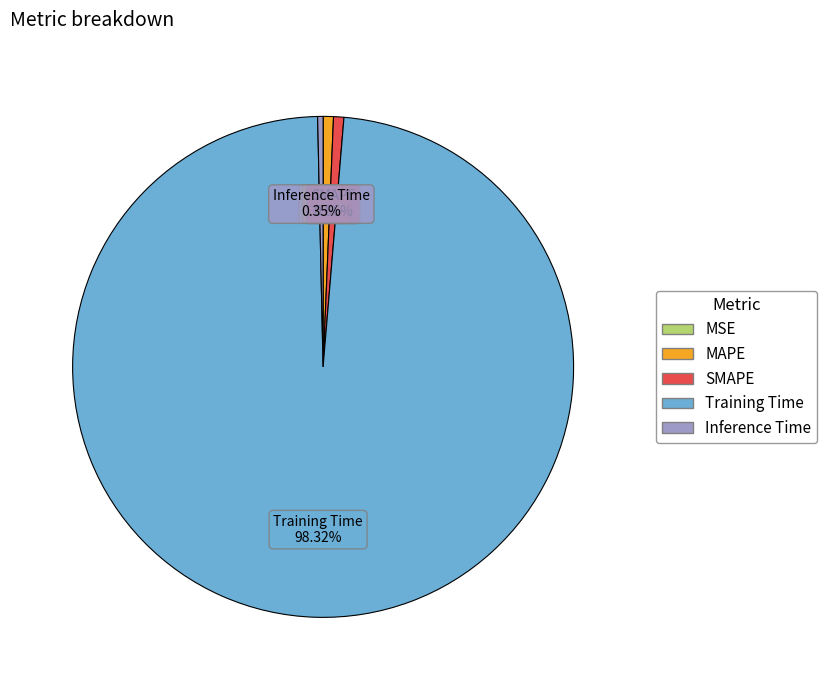

True or false: SMAPE accounts for 1% of the total.

True